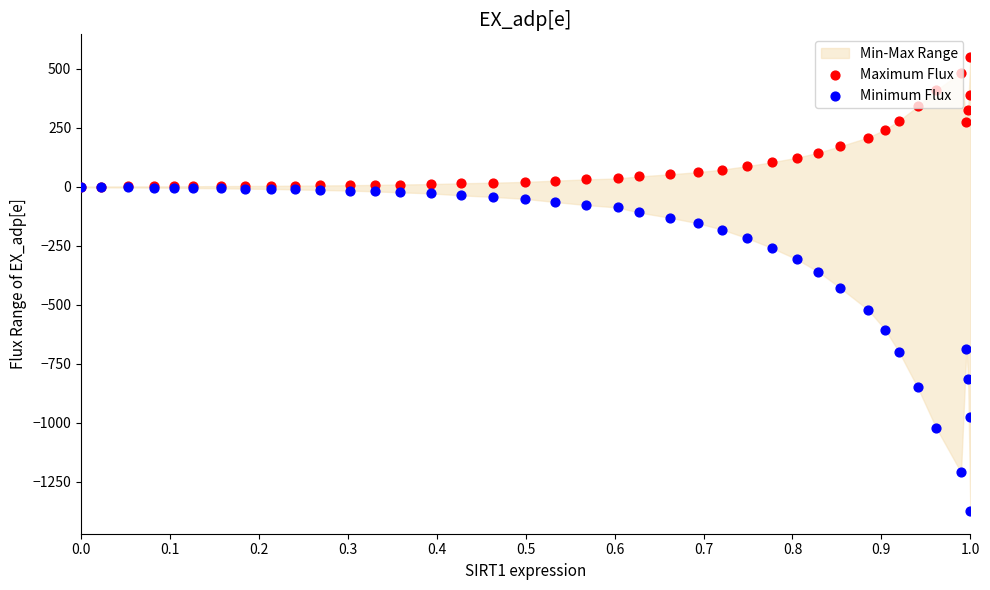

Which series contains the highest Y value?

Maximum Flux